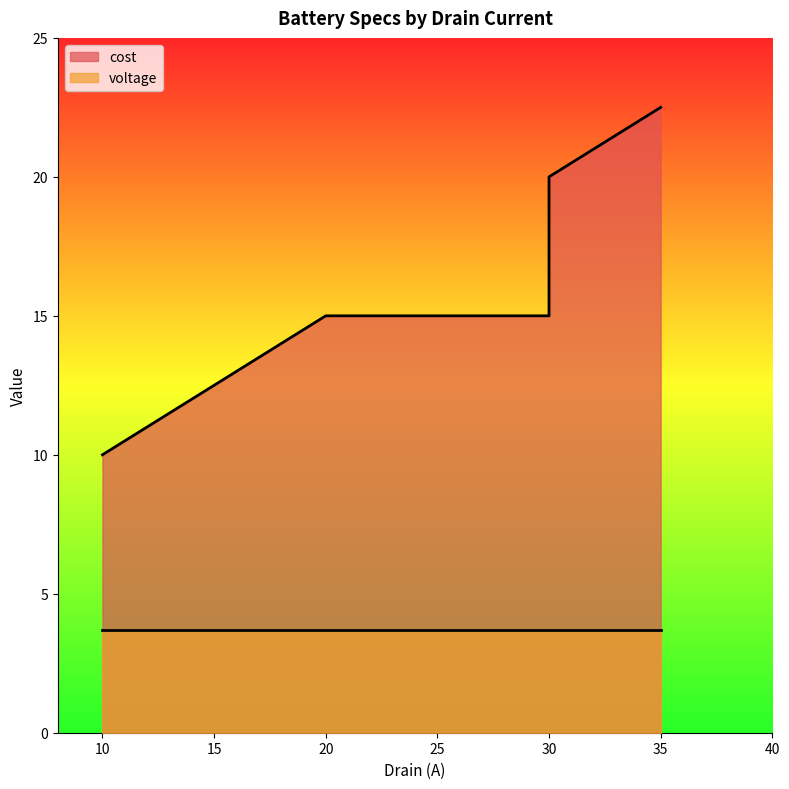

What is the greatest value displayed?

22.5